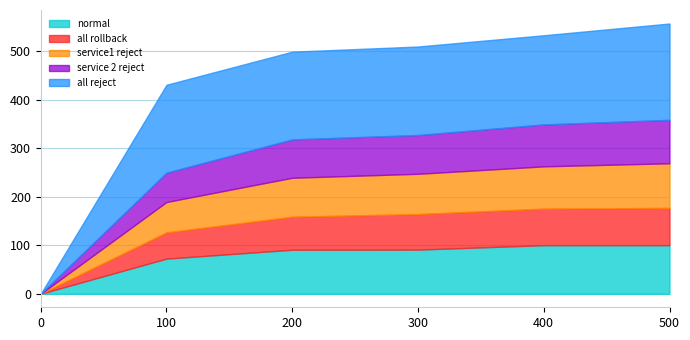

What is the sum of the all reject values at 300 and 0?

182.7